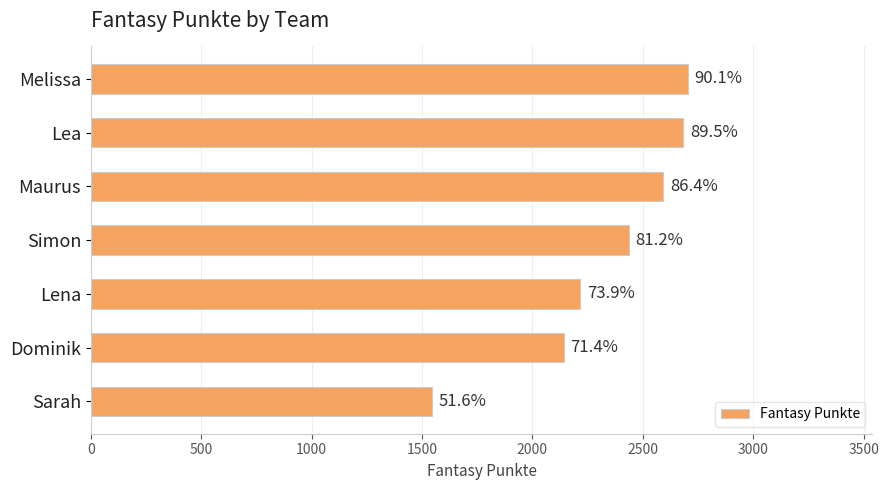

Are the bars horizontal?

Yes